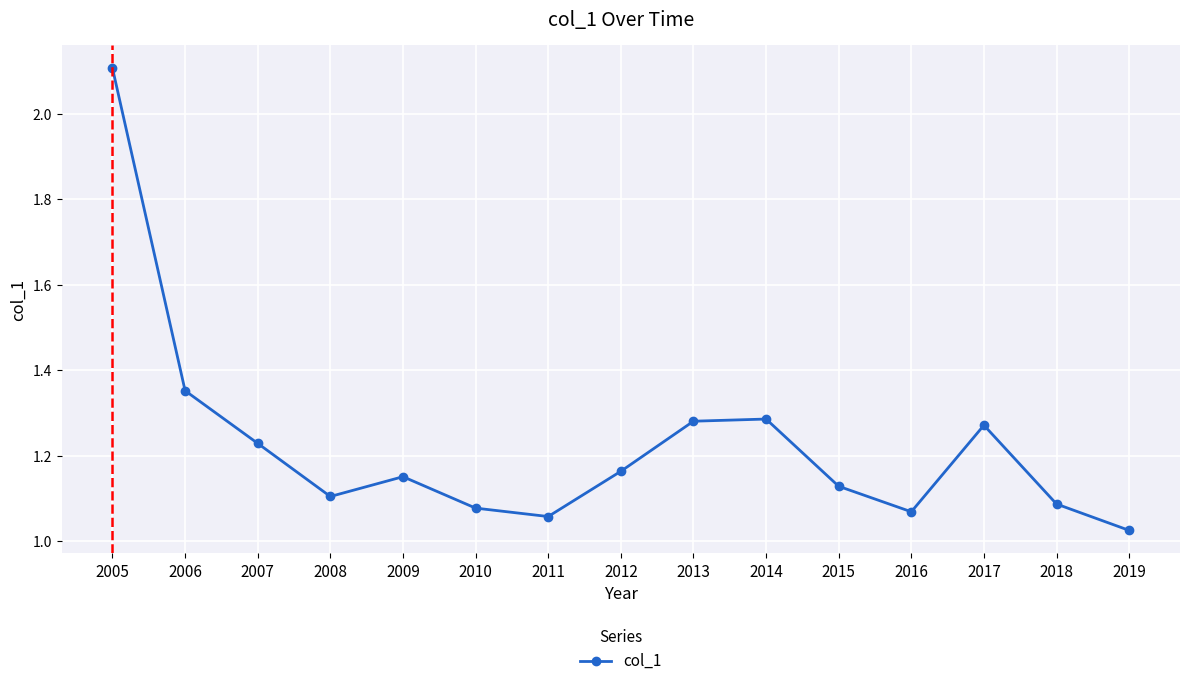

What is the sum of the values at 2012 and 2006?

2.5